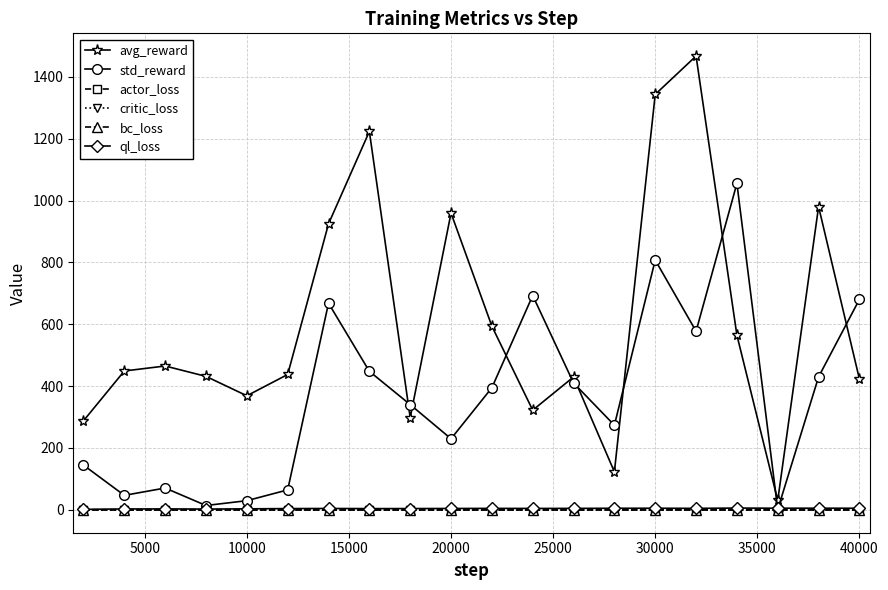

Which series has the largest range (max minus min)?

avg_reward